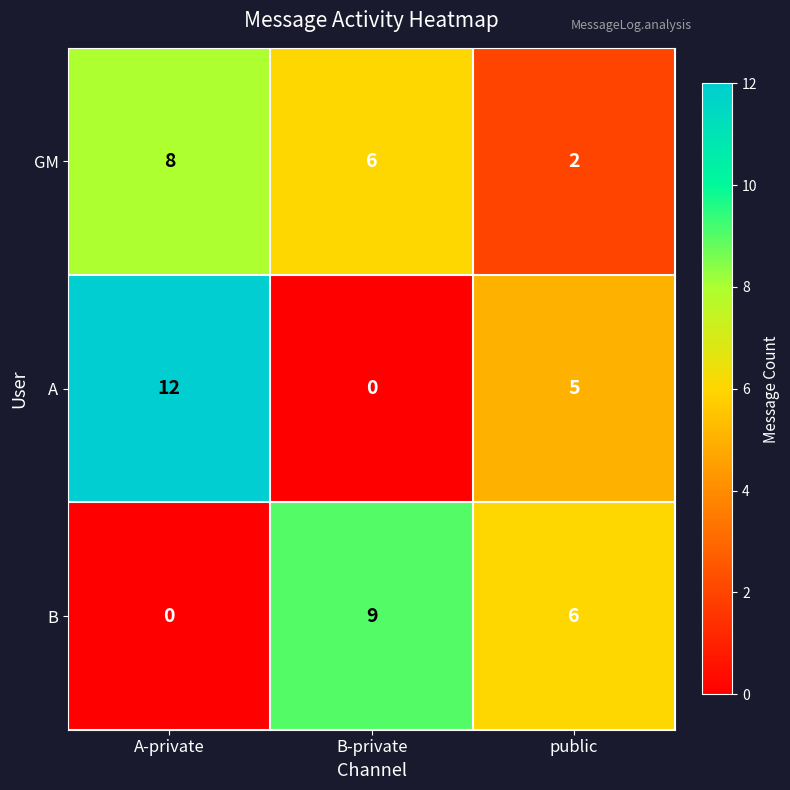

Reading left to right, transcribe all the data shown in this chart.

GM: 8	6	2
A: 12	0	5
B: 0	9	6